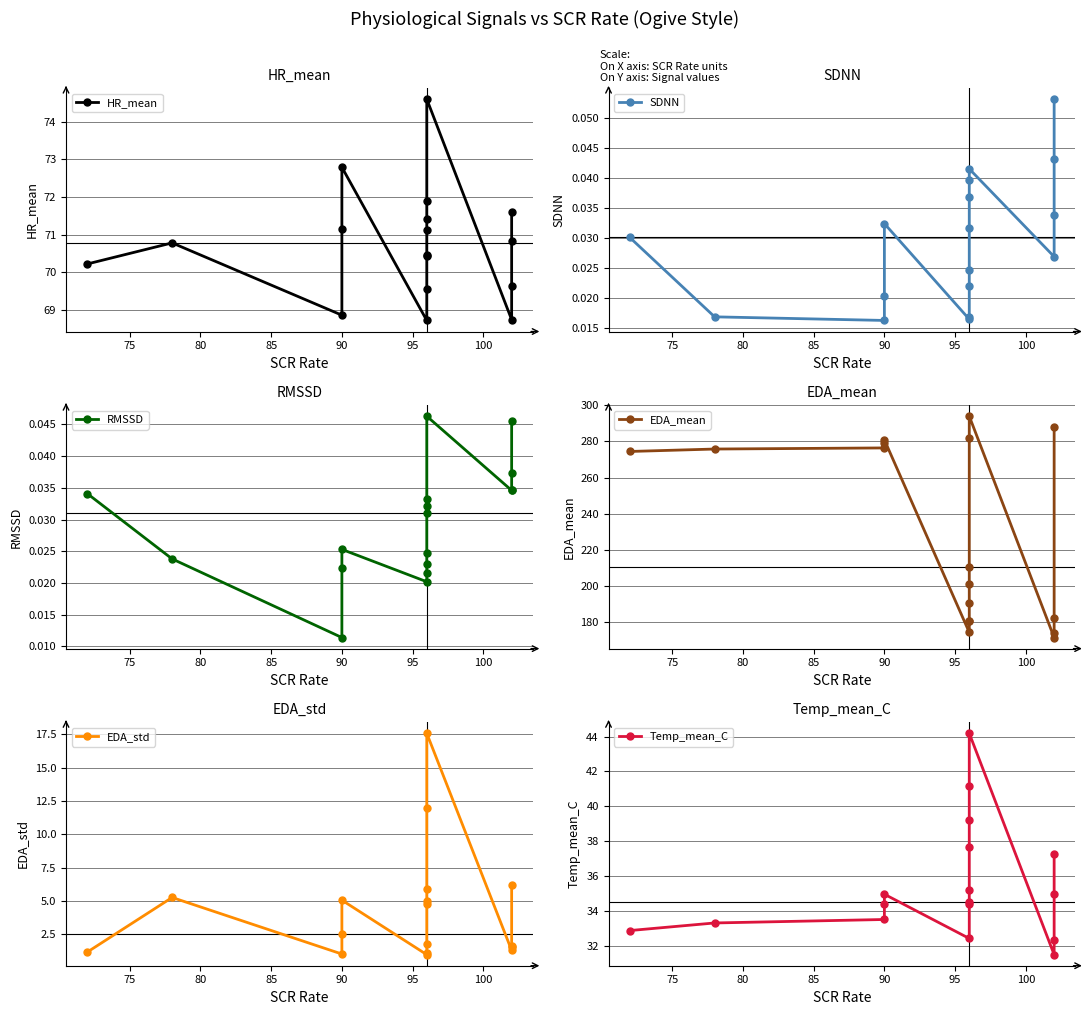

Rank the series at 90 from lowest to highest value.

RMSSD, SDNN, EDA_std, Temp_mean_C, HR_mean, EDA_mean